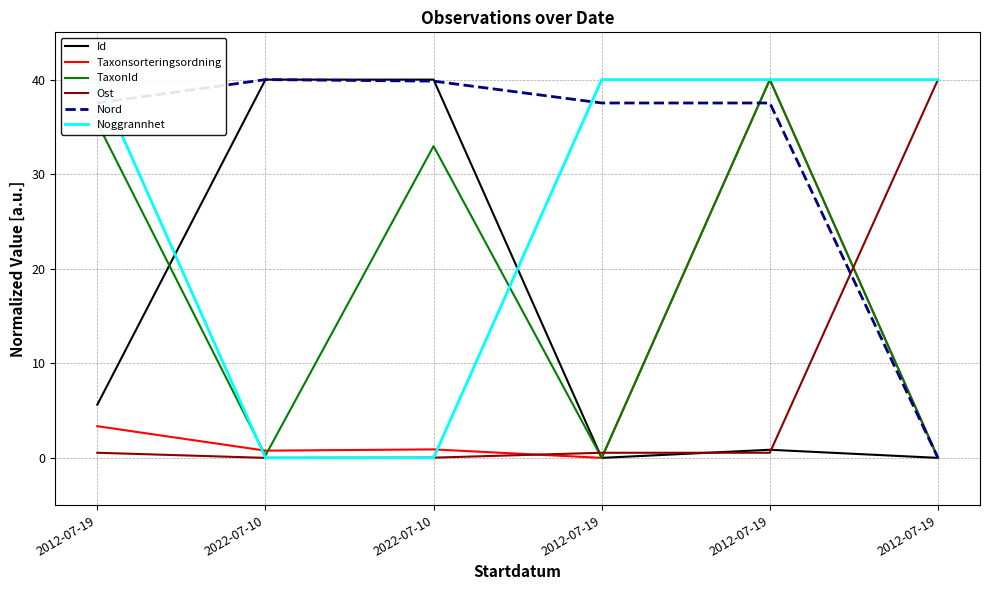

How many lines are shown in the chart?

6